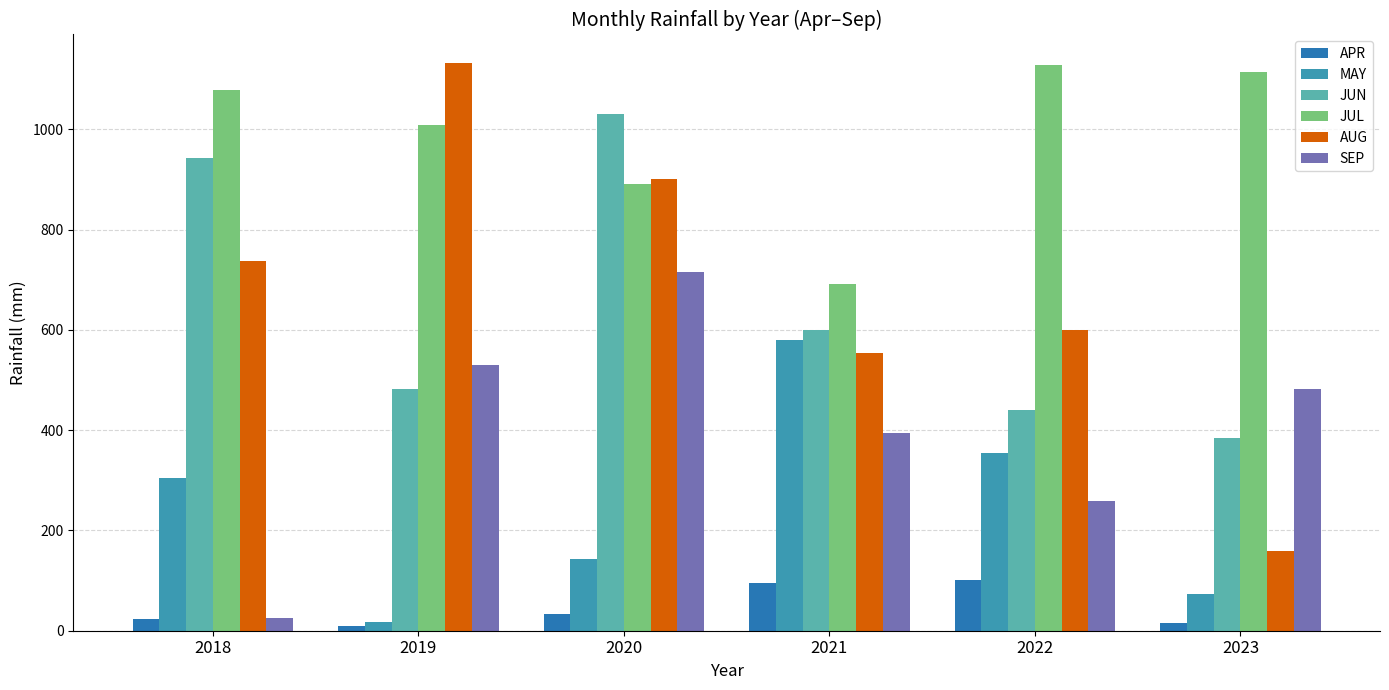

What is the smallest value displayed?

8.6